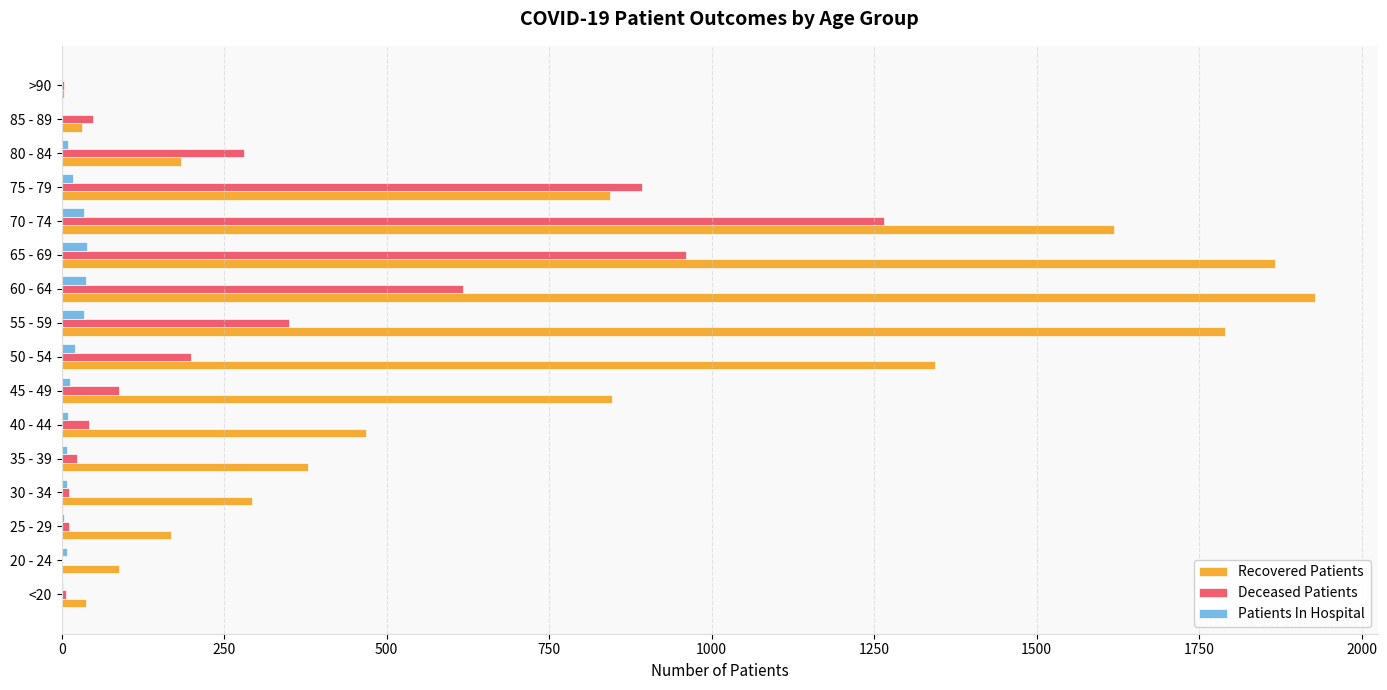

What is the highest value of the Deceased Patients series?

1265